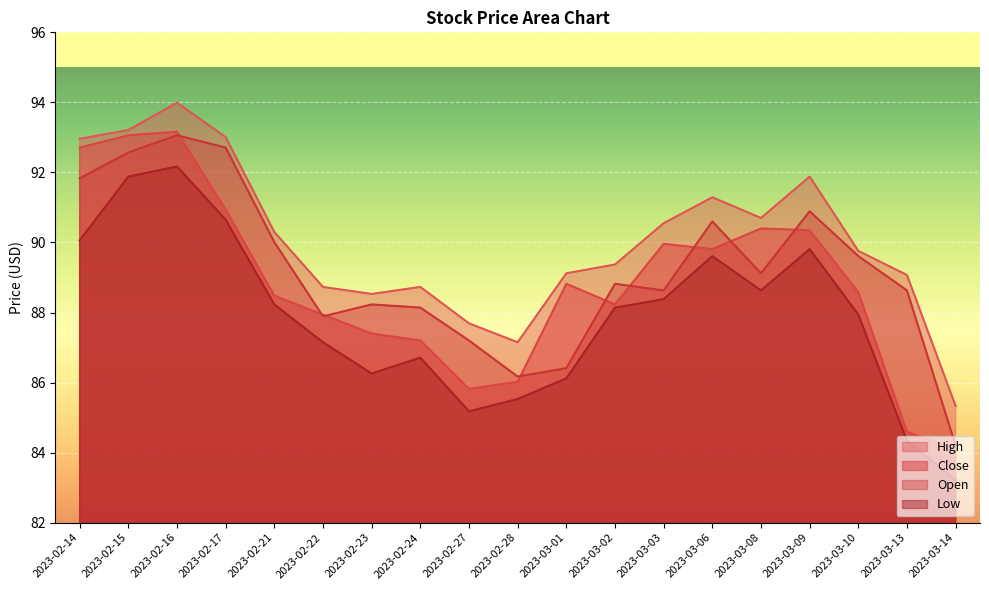

The value of Low at 2023-02-16 is 92.2. True or false?

True